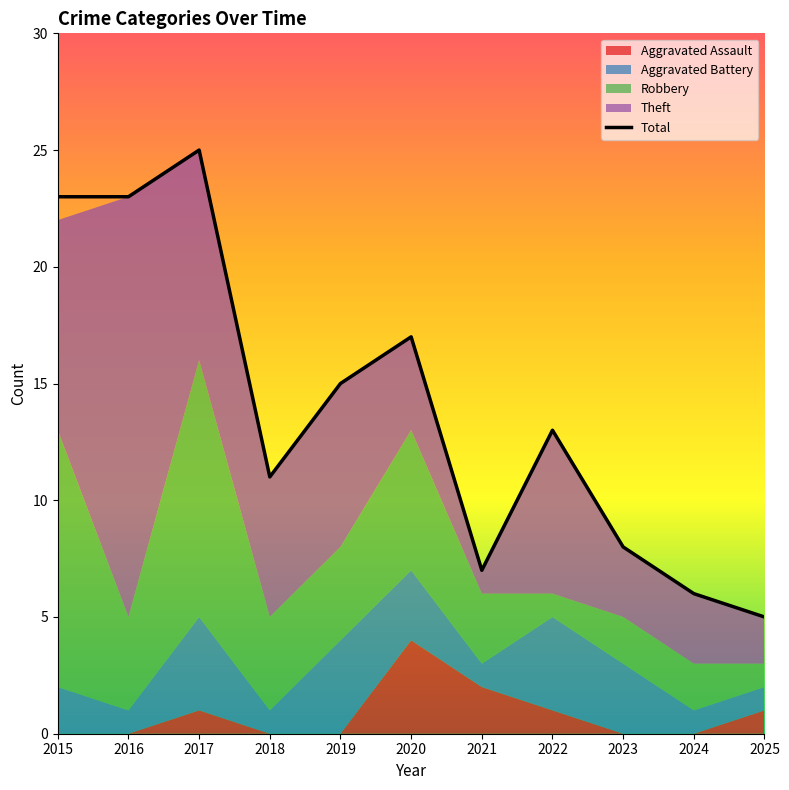

What is the change in value from 2021 to 2023?

+1